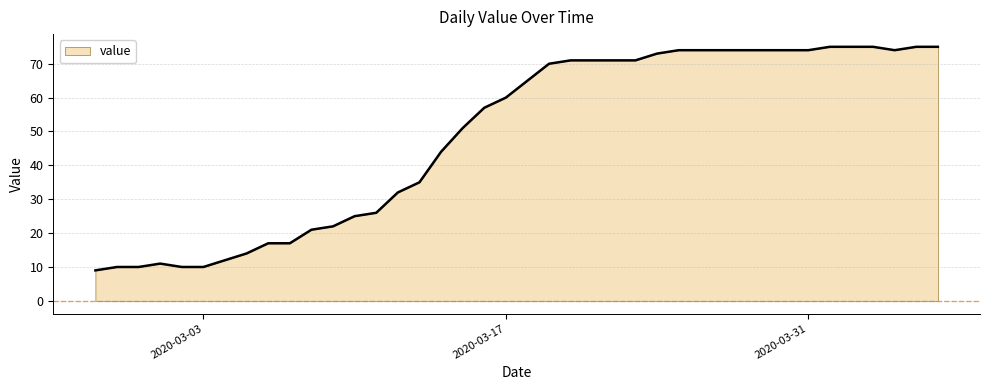

What is the sum of all values?

1952